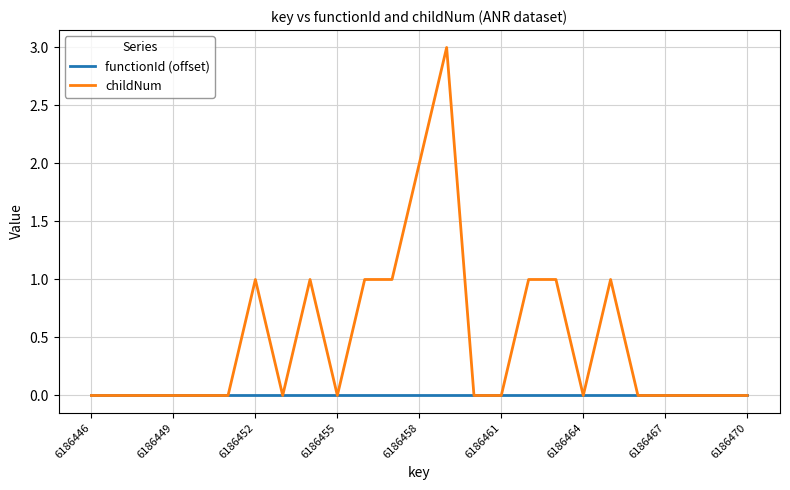

Which series has the widest spread of values?

childNum